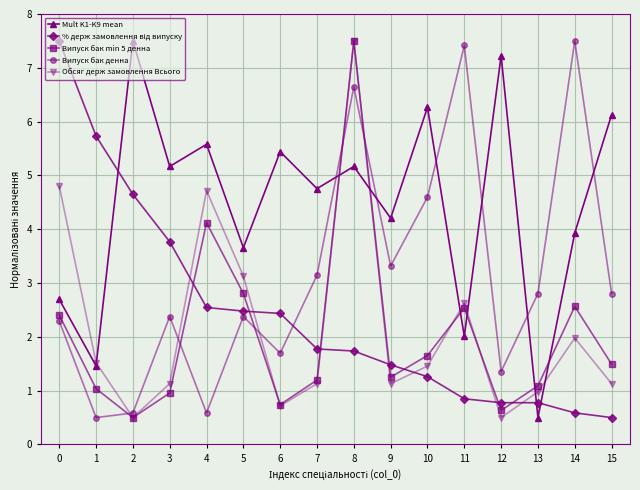

What is the smallest value displayed?

0.5